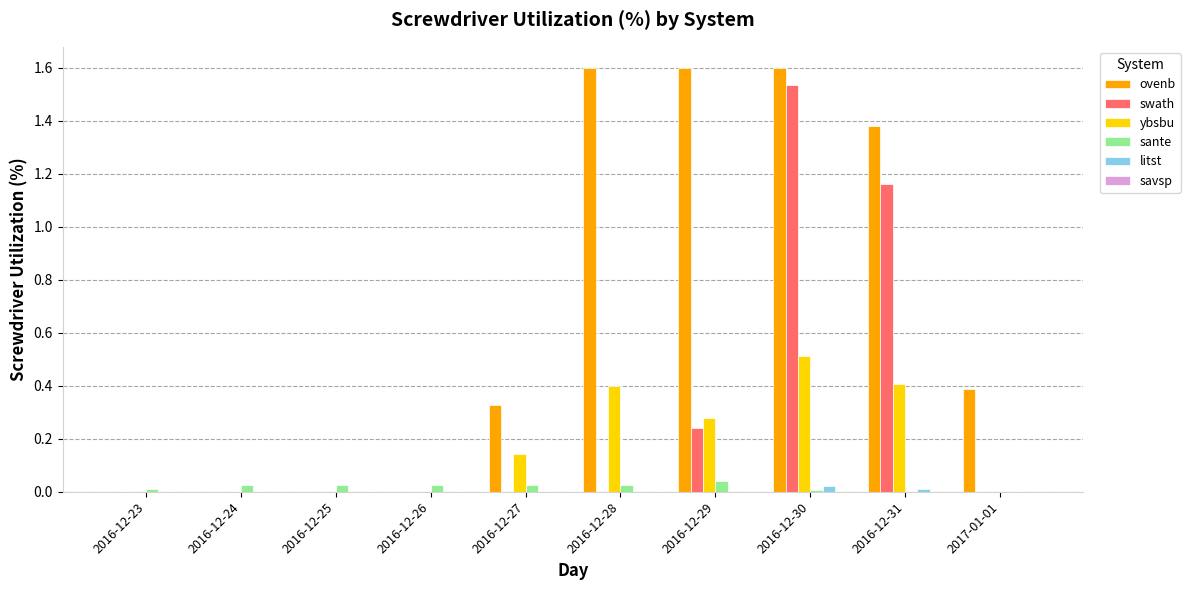

True or false: ybsbu has a value of 0.2 at 2017-01-01.

False